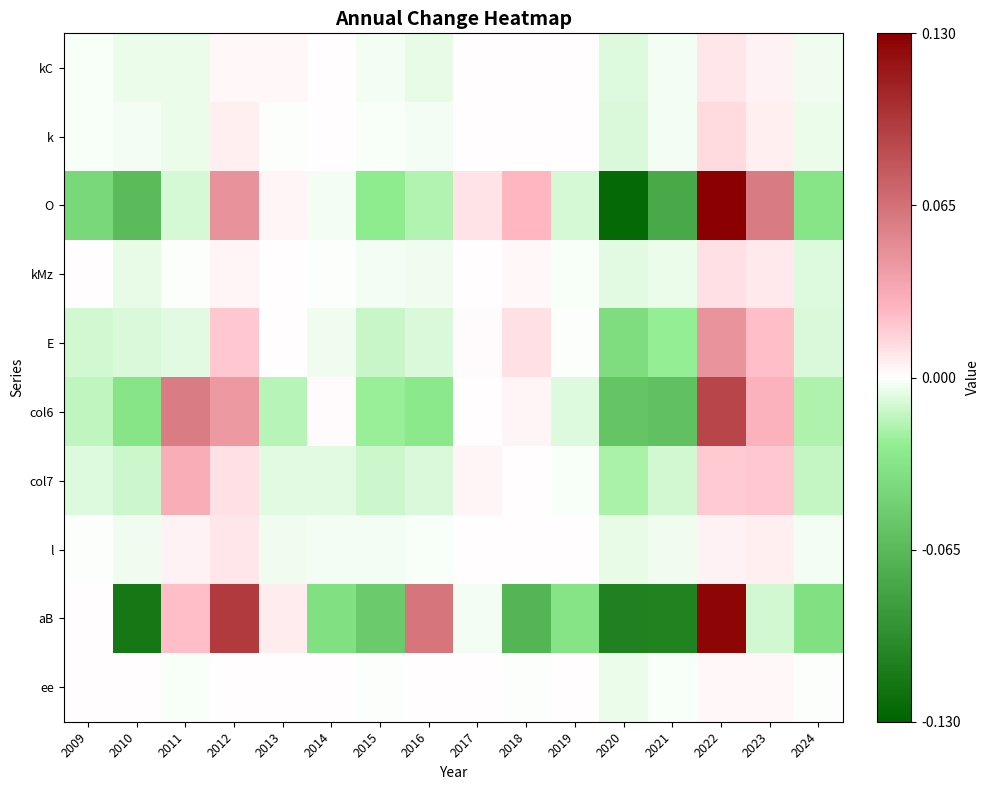

Reading left to right, list all the values displayed in this chart.

kC: 2009=-0.0	2010=-0.0	2011=-0.0	2012=0.0	2013=0.0	2014=0.0	2015=-0.0	2016=-0.0	2017=0.0	2018=-0.0	2019=-0.0	2020=-0.0	2021=-0.0	2022=0.0	2023=0.0	2024=-0.0
k: 2009=-0.0	2010=-0.0	2011=-0.0	2012=0.0	2013=-0.0	2014=0.0	2015=-0.0	2016=-0.0	2017=0.0	2018=0.0	2019=0.0	2020=-0.0	2021=-0.0	2022=0.0	2023=0.0	2024=-0.0
O: 2009=-0.0	2010=-0.1	2011=-0.0	2012=0.0	2013=0.0	2014=-0.0	2015=-0.0	2016=-0.0	2017=0.0	2018=0.0	2019=-0.0	2020=-0.1	2021=-0.1	2022=0.2	2023=0.1	2024=-0.0
kMz: 2009=-0.0	2010=-0.0	2011=-0.0	2012=0.0	2013=0.0	2014=-0.0	2015=-0.0	2016=-0.0	2017=0.0	2018=0.0	2019=-0.0	2020=-0.0	2021=-0.0	2022=0.0	2023=0.0	2024=-0.0
E: 2009=-0.0	2010=-0.0	2011=-0.0	2012=0.0	2013=0.0	2014=-0.0	2015=-0.0	2016=-0.0	2017=0.0	2018=0.0	2019=-0.0	2020=-0.0	2021=-0.0	2022=0.0	2023=0.0	2024=-0.0
col6: 2009=-0.0	2010=-0.0	2011=0.1	2012=0.0	2013=-0.0	2014=0.0	2015=-0.0	2016=-0.0	2017=0.0	2018=0.0	2019=-0.0	2020=-0.1	2021=-0.1	2022=0.1	2023=0.0	2024=-0.0
col7: 2009=-0.0	2010=-0.0	2011=0.0	2012=0.0	2013=-0.0	2014=-0.0	2015=-0.0	2016=-0.0	2017=0.0	2018=-0.0	2019=-0.0	2020=-0.0	2021=-0.0	2022=0.0	2023=0.0	2024=-0.0
l: 2009=-0.0	2010=-0.0	2011=0.0	2012=0.0	2013=-0.0	2014=-0.0	2015=-0.0	2016=-0.0	2017=0.0	2018=0.0	2019=0.0	2020=-0.0	2021=-0.0	2022=0.0	2023=0.0	2024=-0.0
aB: 2009=-0.0	2010=-0.1	2011=0.0	2012=0.1	2013=0.0	2014=-0.0	2015=-0.1	2016=0.1	2017=-0.0	2018=-0.1	2019=-0.0	2020=-0.1	2021=-0.1	2022=0.1	2023=-0.0	2024=-0.0
ee: 2009=0.0	2010=0.0	2011=-0.0	2012=0.0	2013=-0.0	2014=0.0	2015=-0.0	2016=0.0	2017=0.0	2018=-0.0	2019=0.0	2020=-0.0	2021=-0.0	2022=0.0	2023=0.0	2024=-0.0